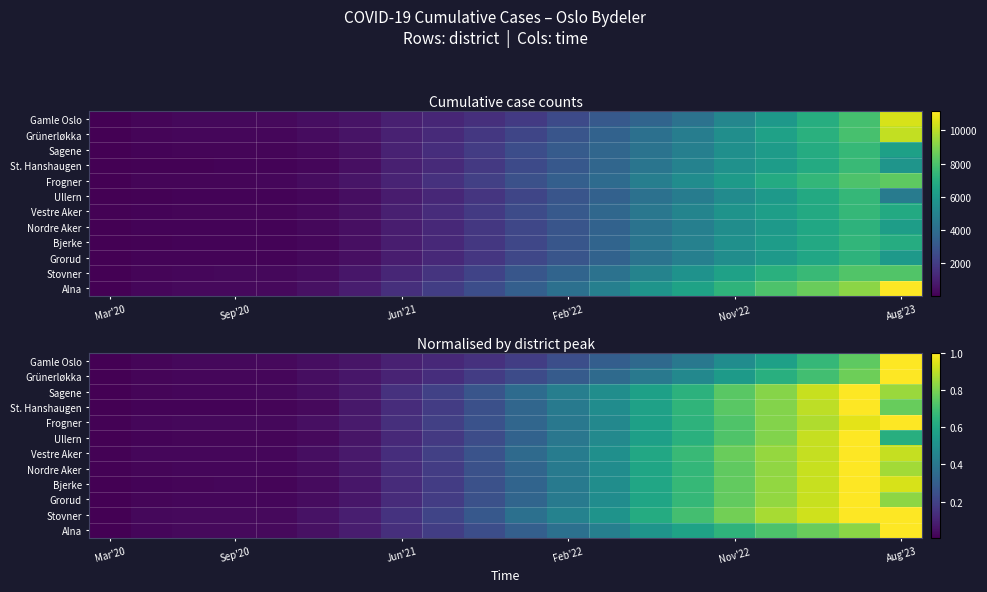

What is the maximum value shown in the chart?

1.0